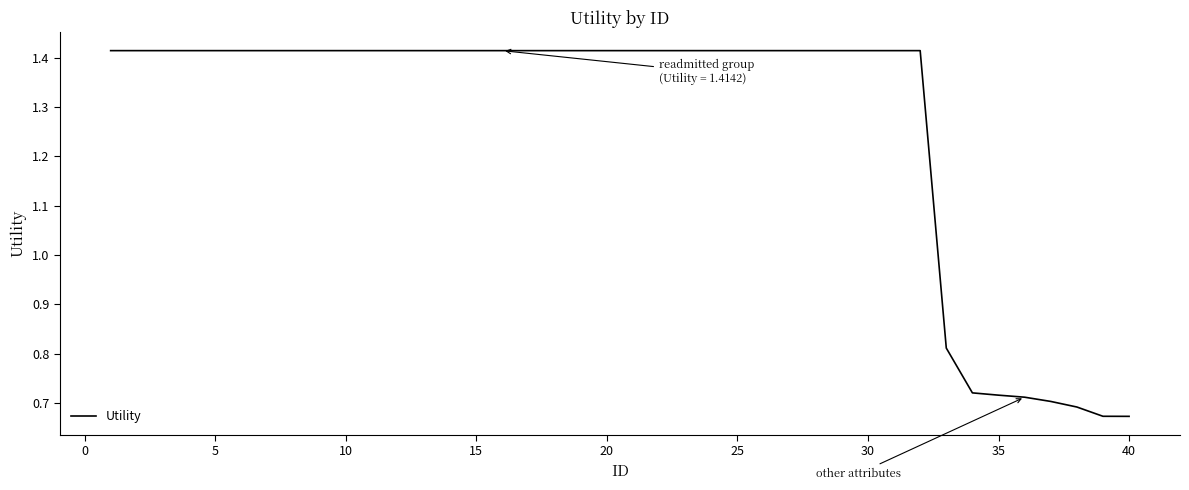

Is this an area chart (filled region under the line)?

No